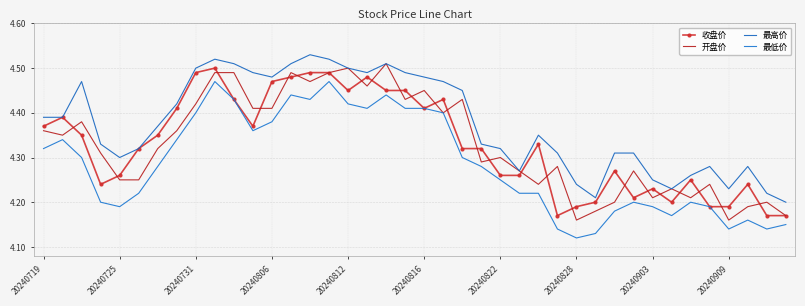

Rank the series by their maximum value, from highest to lowest.

最高价, 开盘价, 收盘价, 最低价